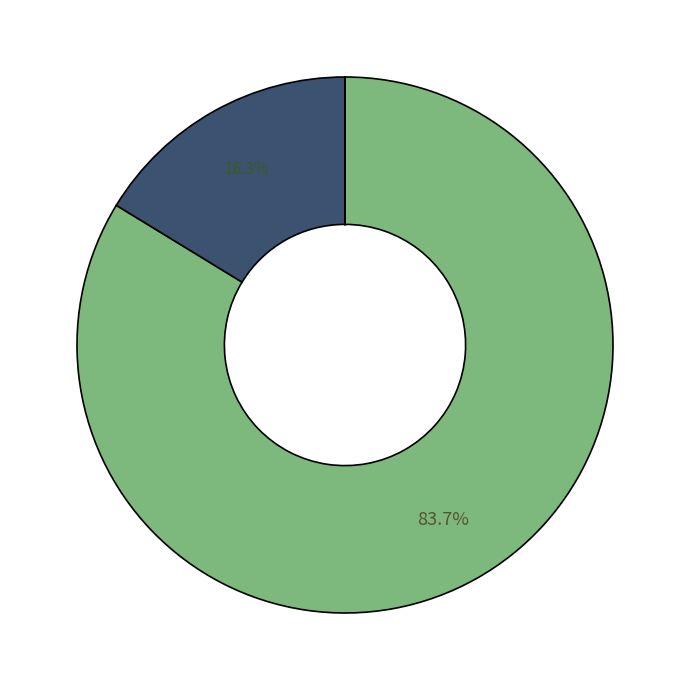

How many segments does this pie chart have?

5